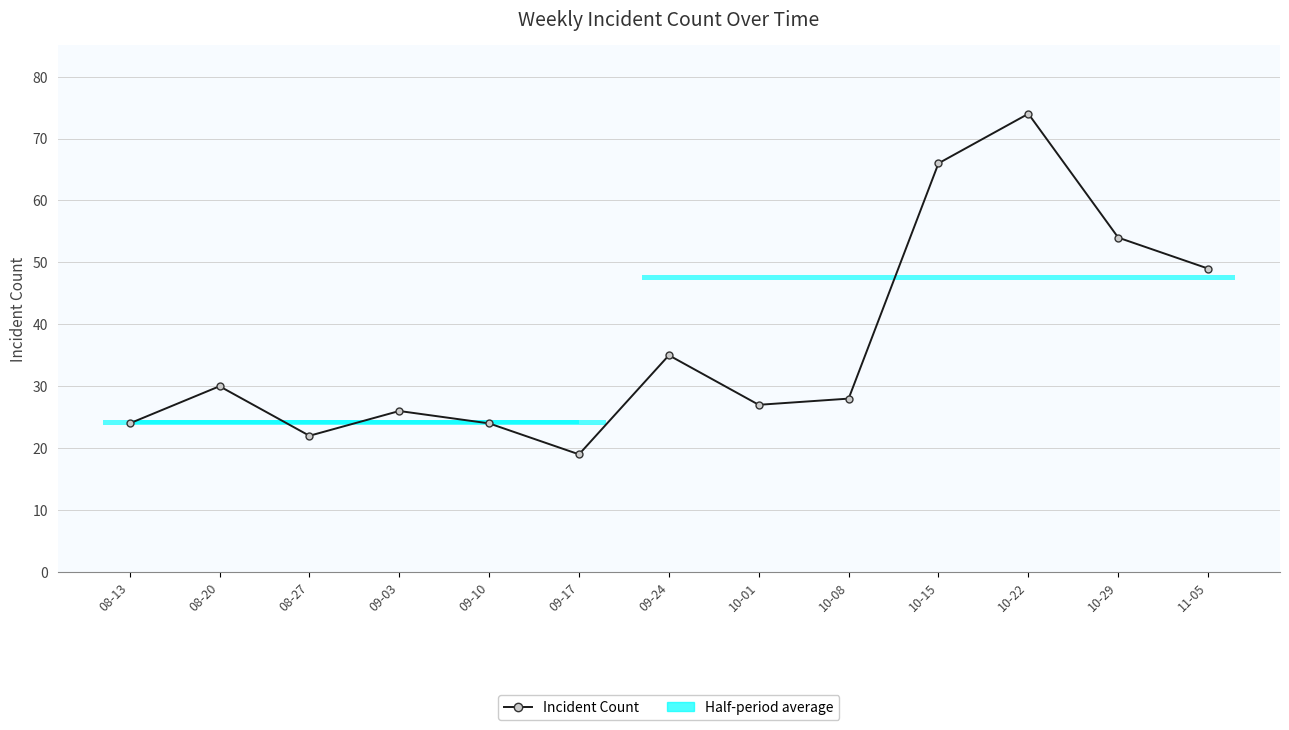

The chart shows a value of 38 at 10-08. True or false?

False